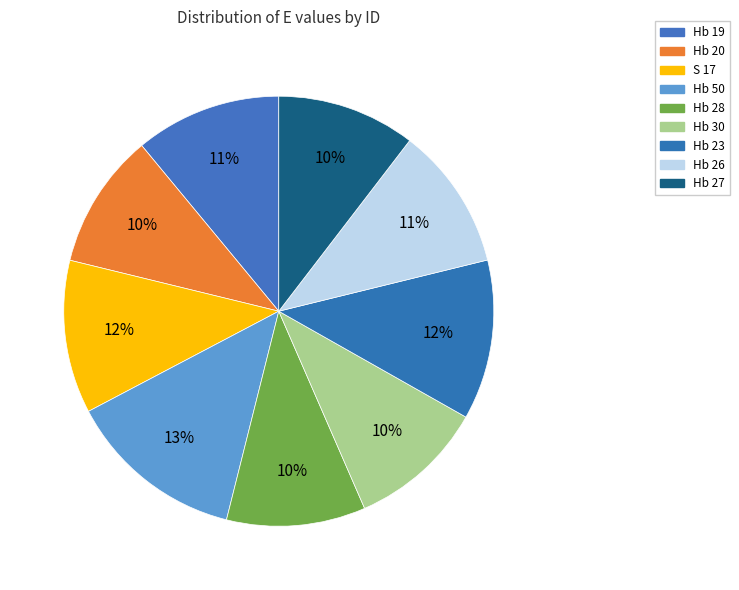

Is it true that Hb 50 is 13% of the pie?

True